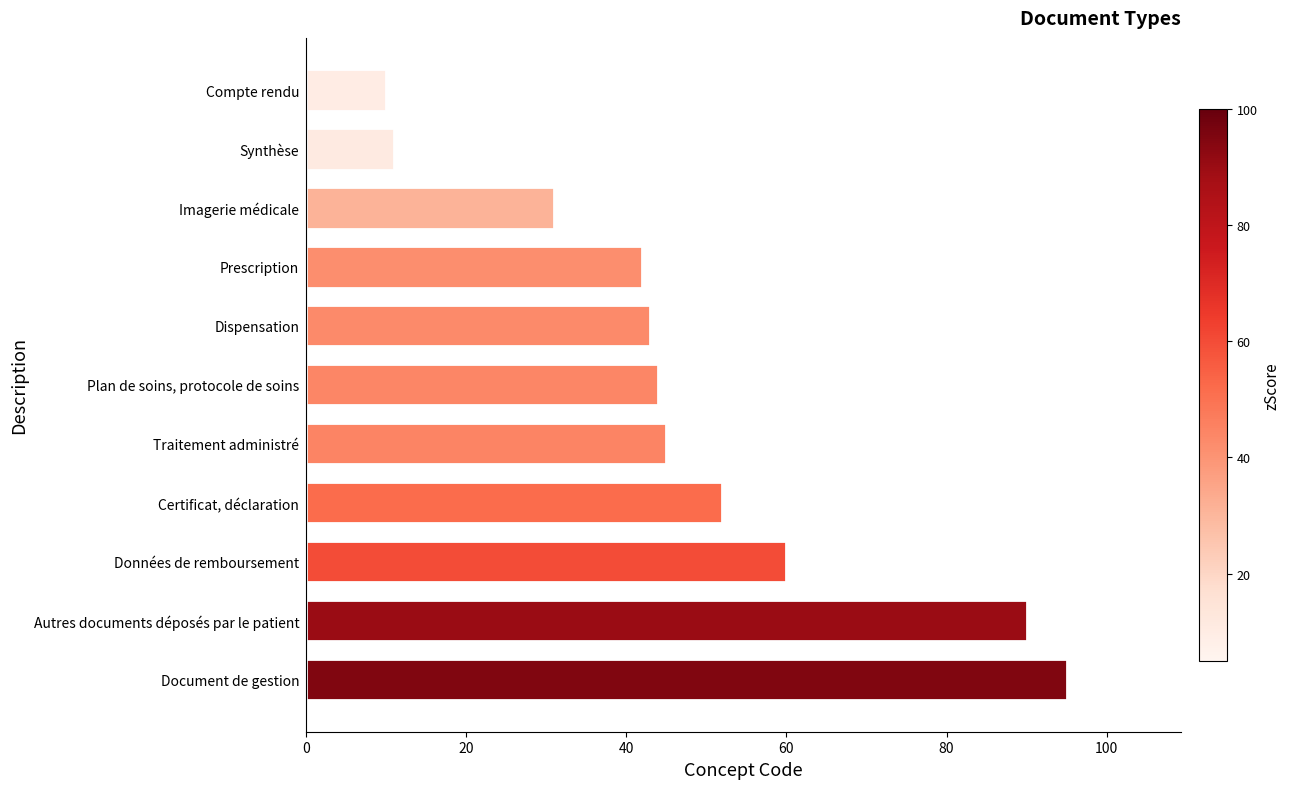

What is the difference between the maximum and minimum values?

85